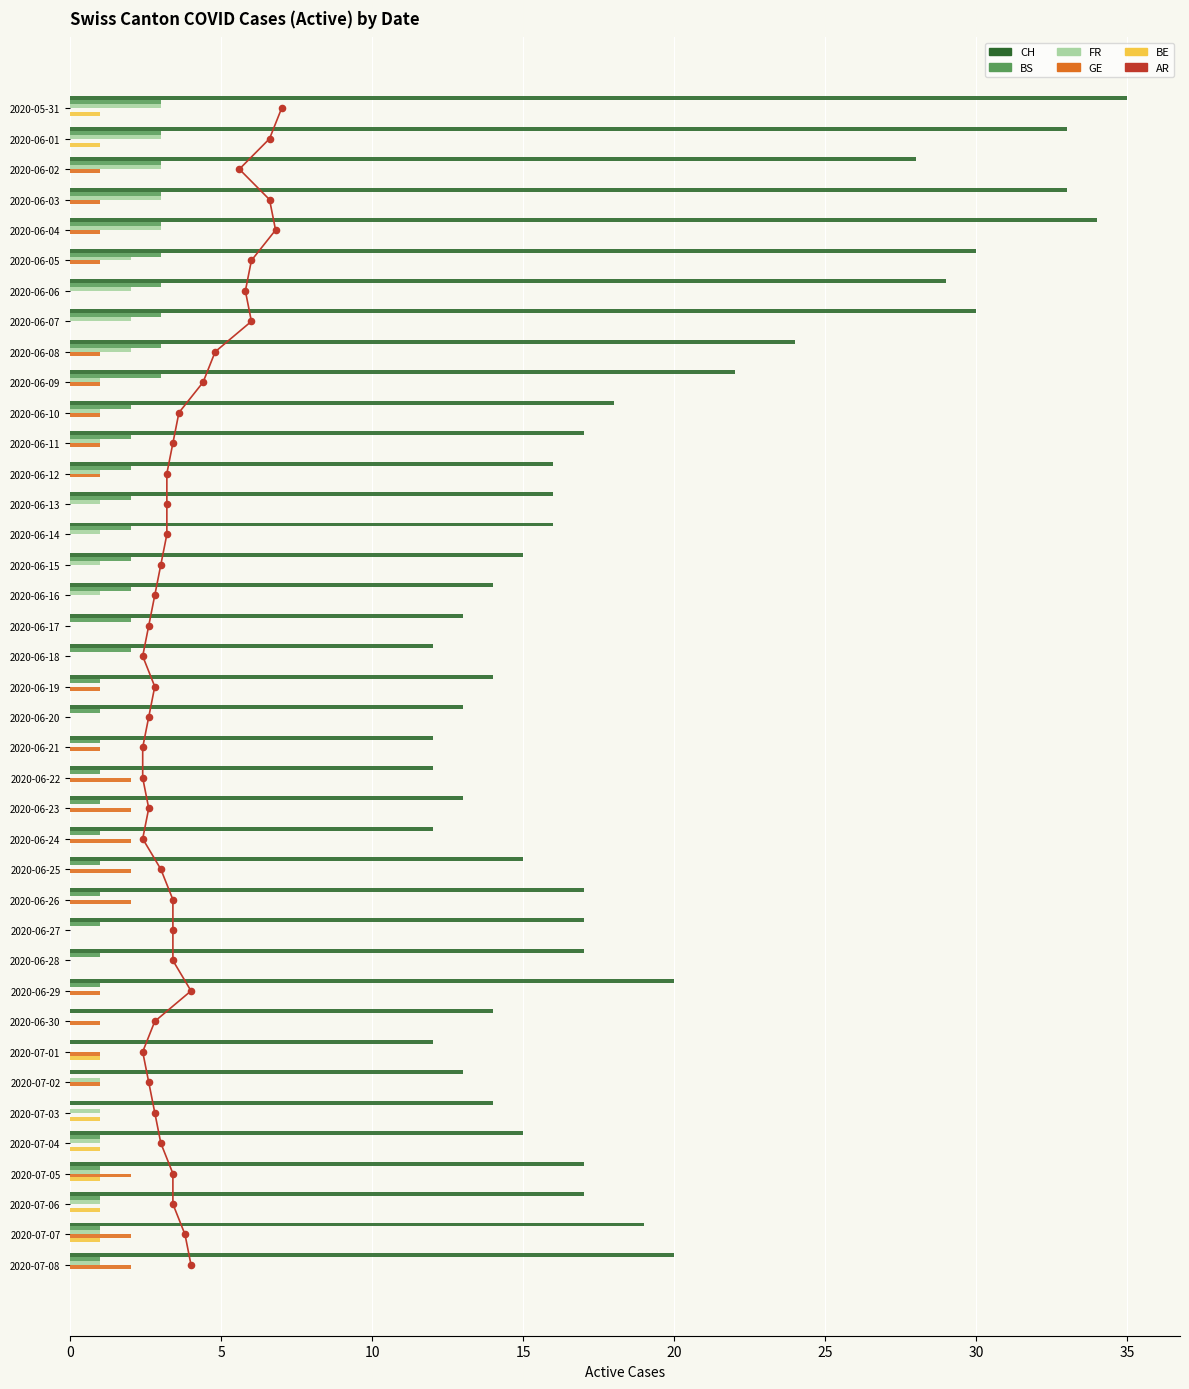

Which series has the widest spread of Y values?

CH